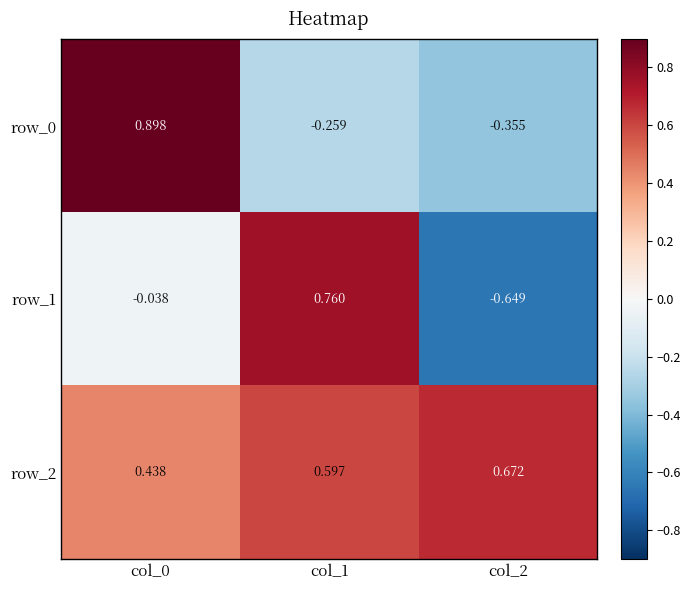

Is the value of row_2 at col_0 greater than the value of row_0 at col_0?

No